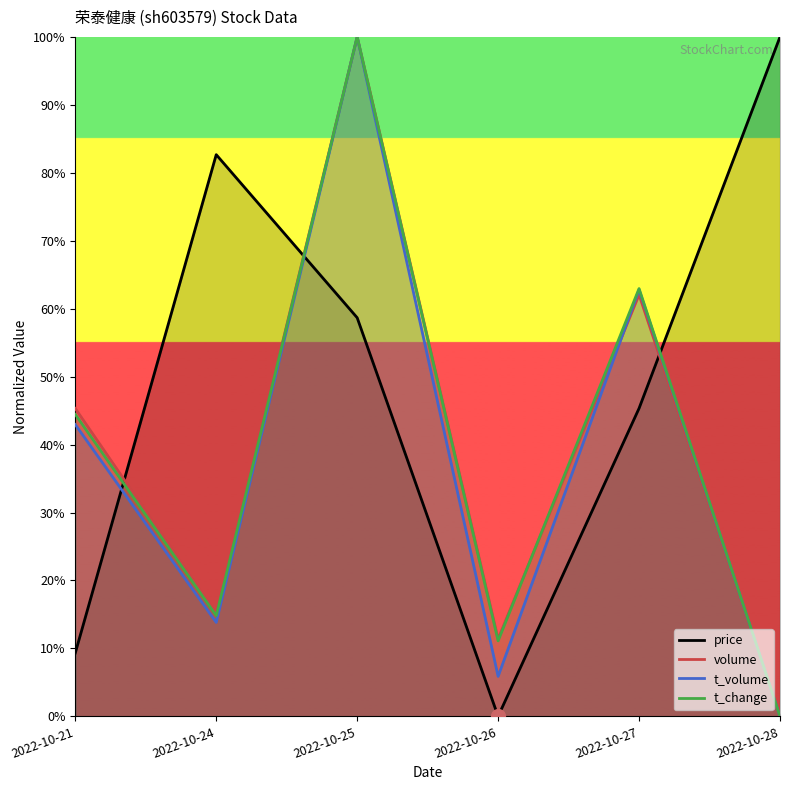

At how many categories does at least one series exceed 0?

6